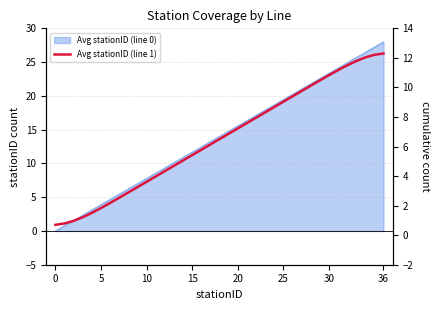

Reading left to right, transcribe all the data shown in this chart.

0.7	0.8	1.0	1.2	1.5	1.8	2.2	2.5	2.9	3.3	3.6	4.0	4.3	4.7	5.1	5.4	5.8	6.1	6.5	6.9	7.2	7.6	7.9	8.3	8.7	9.0	9.4	9.7	10.1	10.5	10.8	11.2	11.5	11.8	12.0	12.2	12.3